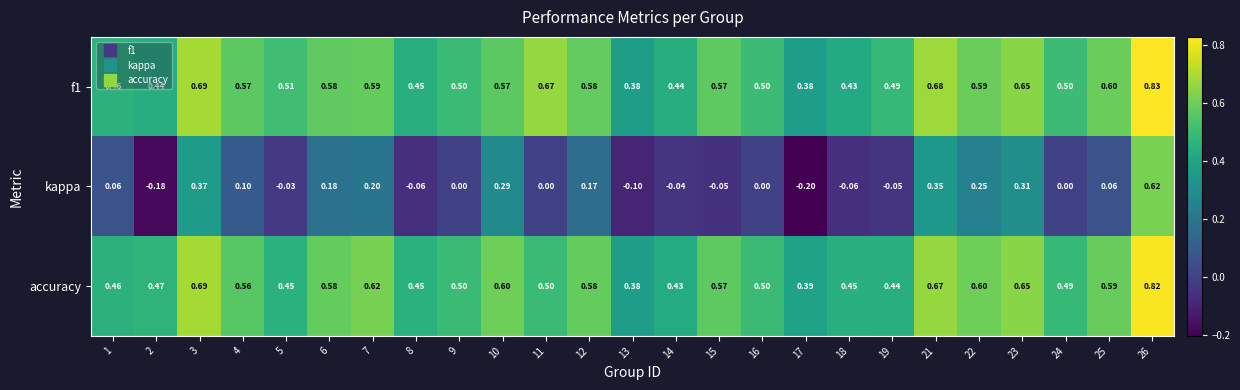

How many data points in kappa are less than 0?

9